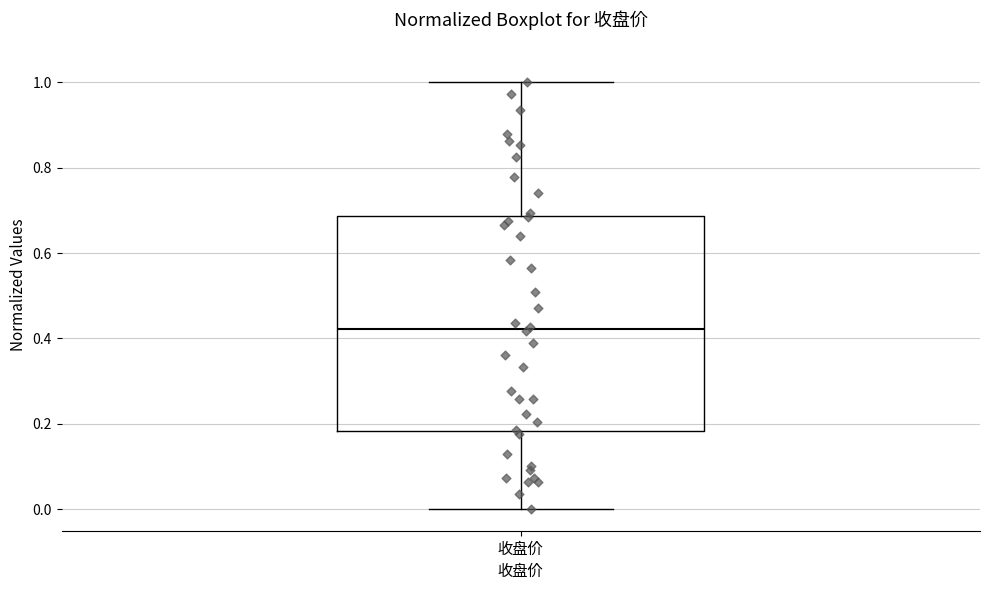

Transcribe this box plot: give where the median line is, the range the box spans, and where the two whiskers end, as read against the y-axis. The values are not printed on the chart, so give them approximately, as read against the axis.

median 0.42, box 0.18 to 0.68, whiskers 0.00 to 1.00